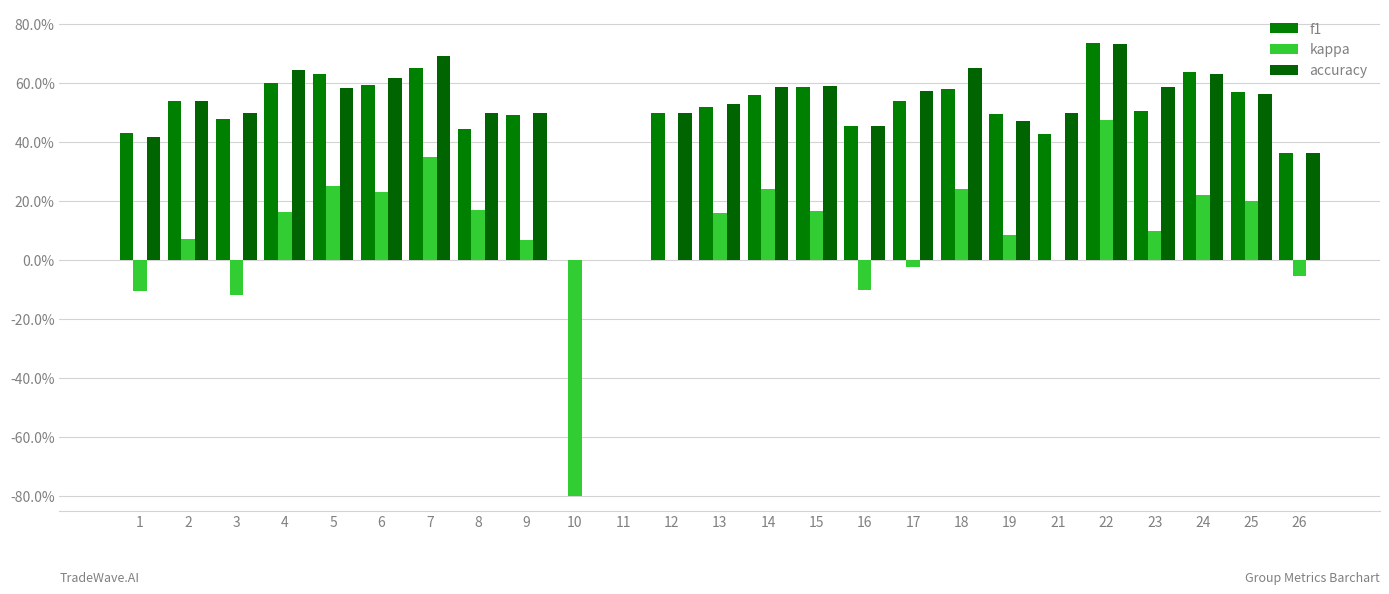

What is the value of the f1 bar at the 14th from the left?

0.6